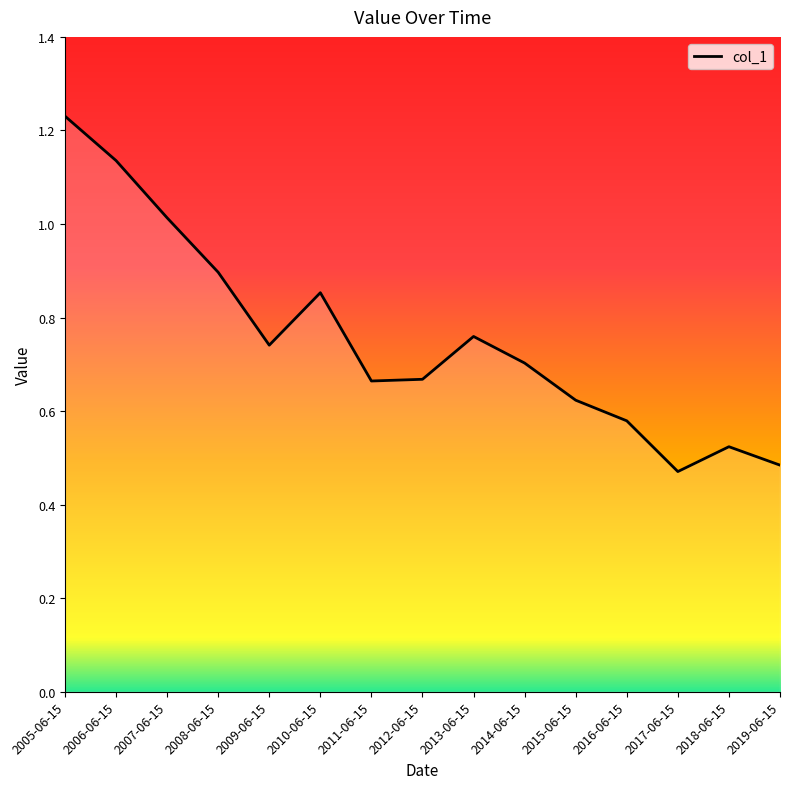

The value at 2019-06-15 is 0.1. True or false?

False